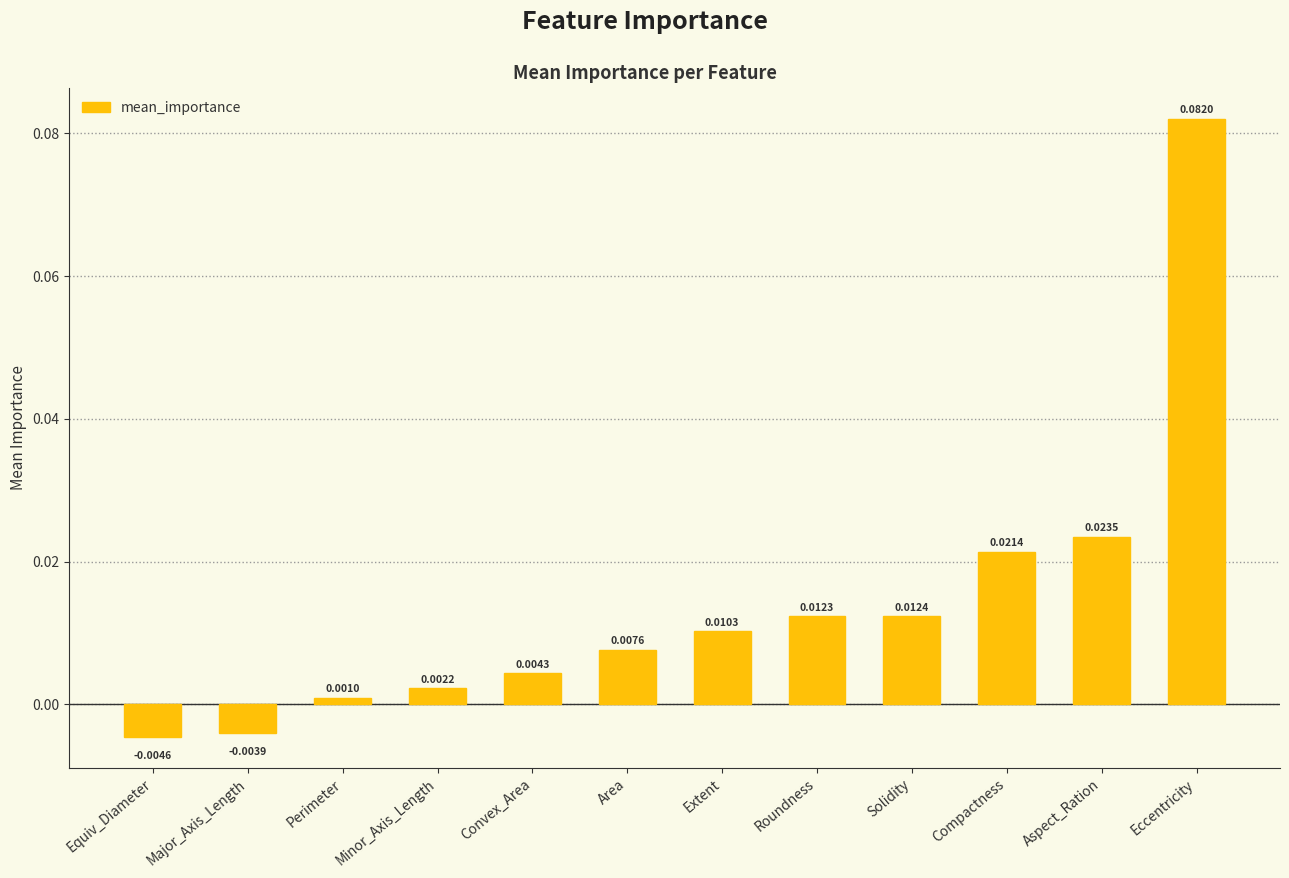

Which category has the highest value across all series?

Eccentricity